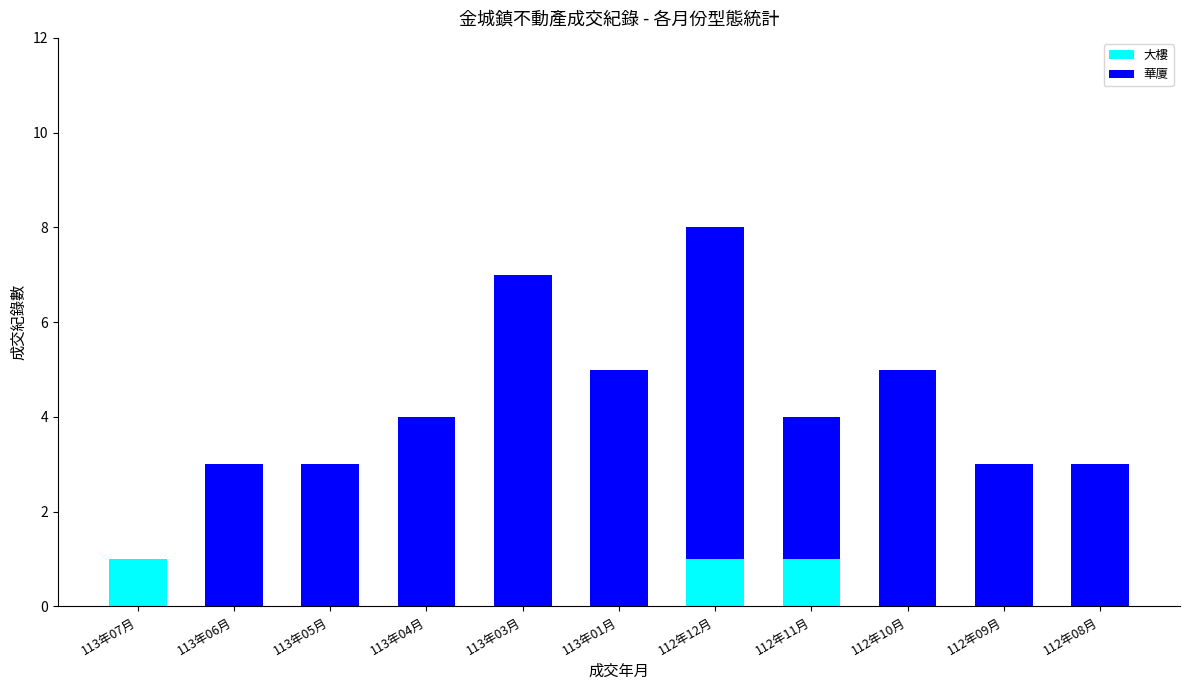

At which category is the sum across all series the highest?

112年12月